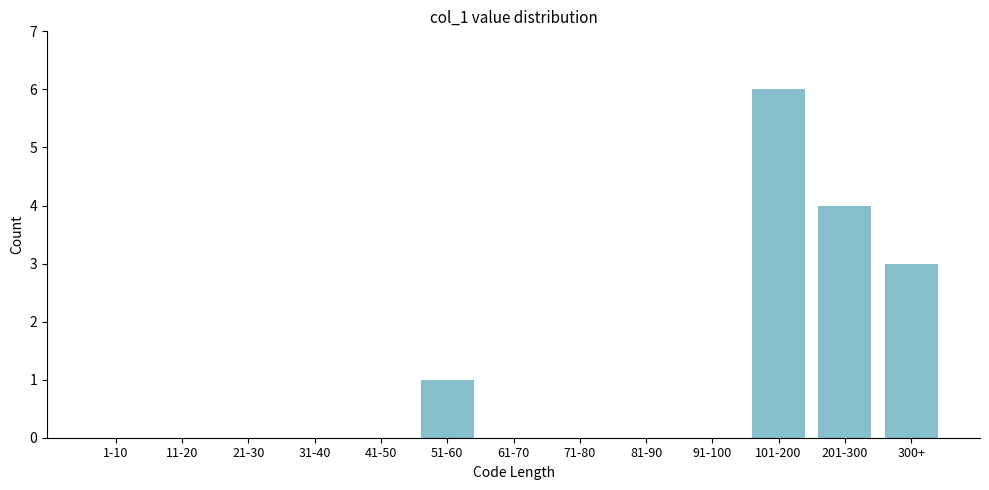

Reading left to right, transcribe all the data shown in this chart.

1-10=0	11-20=0	21-30=0	31-40=0	41-50=0	51-60=1	61-70=0	71-80=0	81-90=0	91-100=0	101-200=6	201-300=4	300+=3